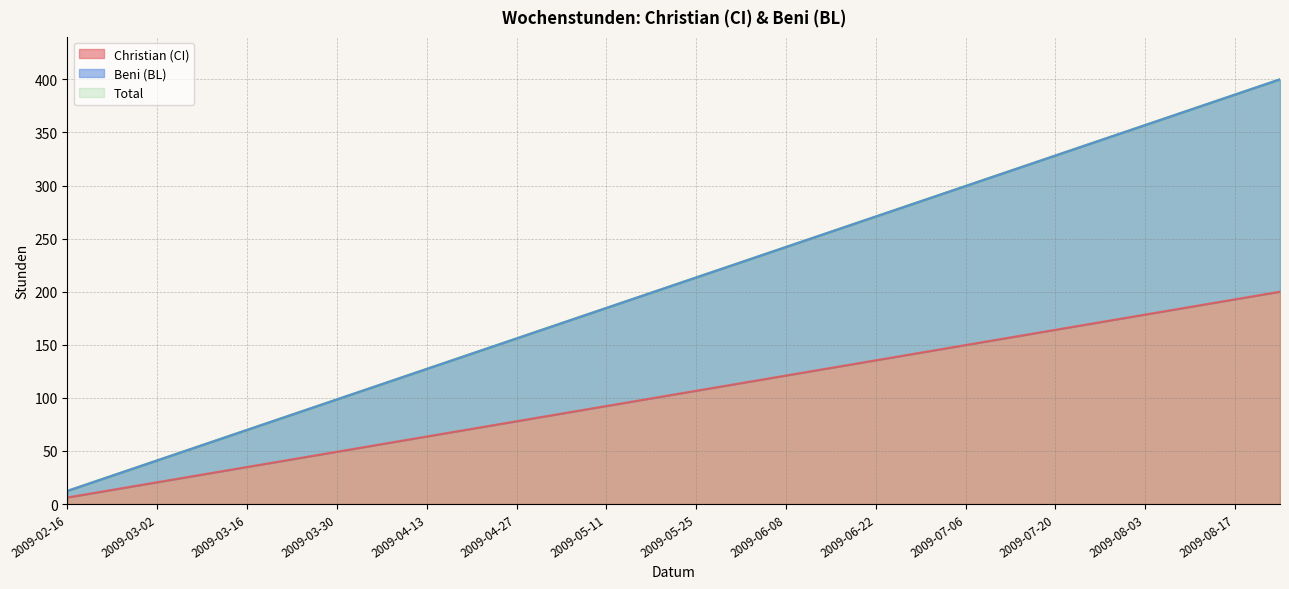

What are all the series names shown in the legend?

Christian (CI), Beni (BL), Total